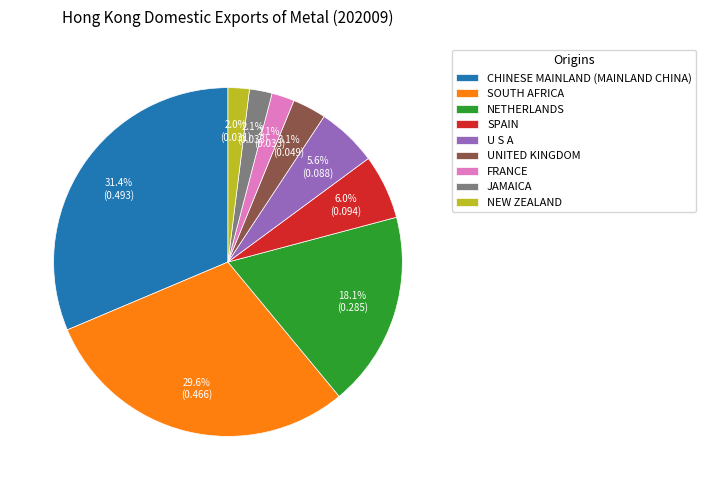

True or false: U S A accounts for 6% of the total.

True